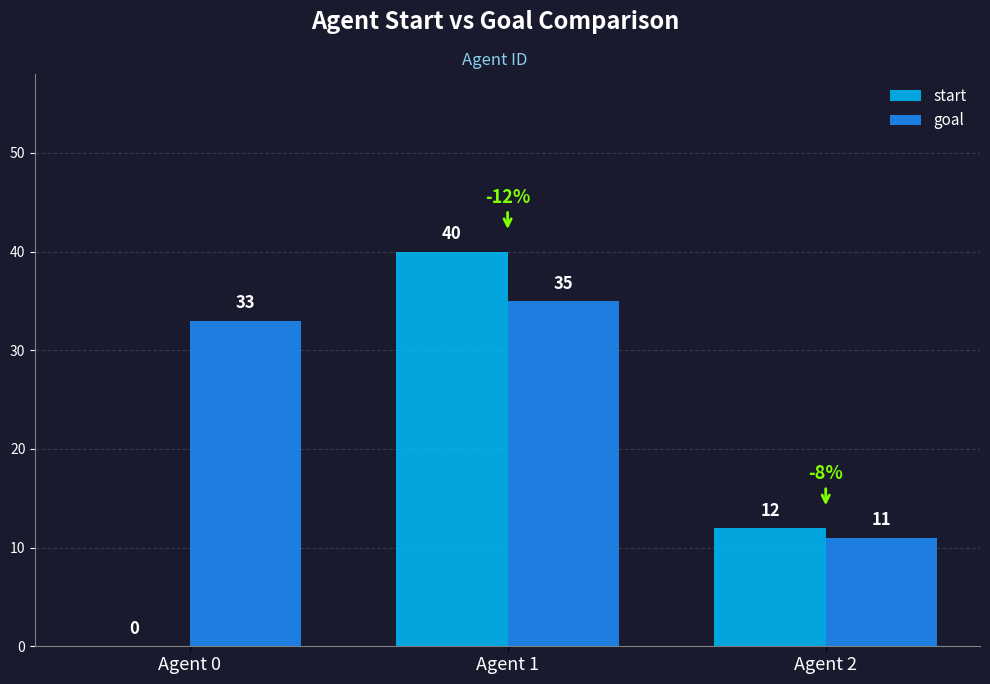

The goal series shows 33 at Agent 0. True or false?

True